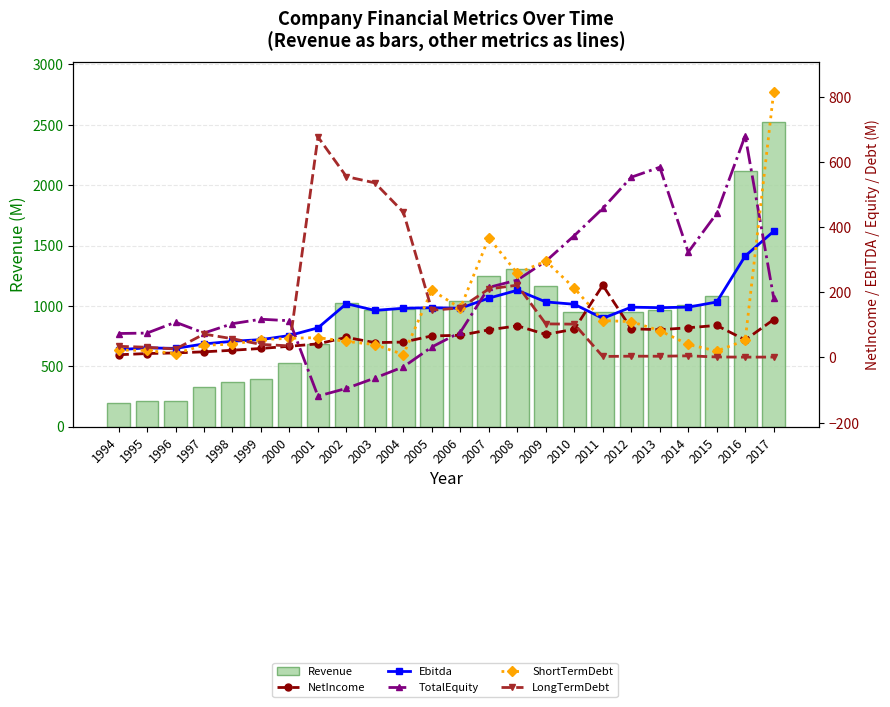

What is the value of the Ebitda bar at the 14th from the left?

182.1